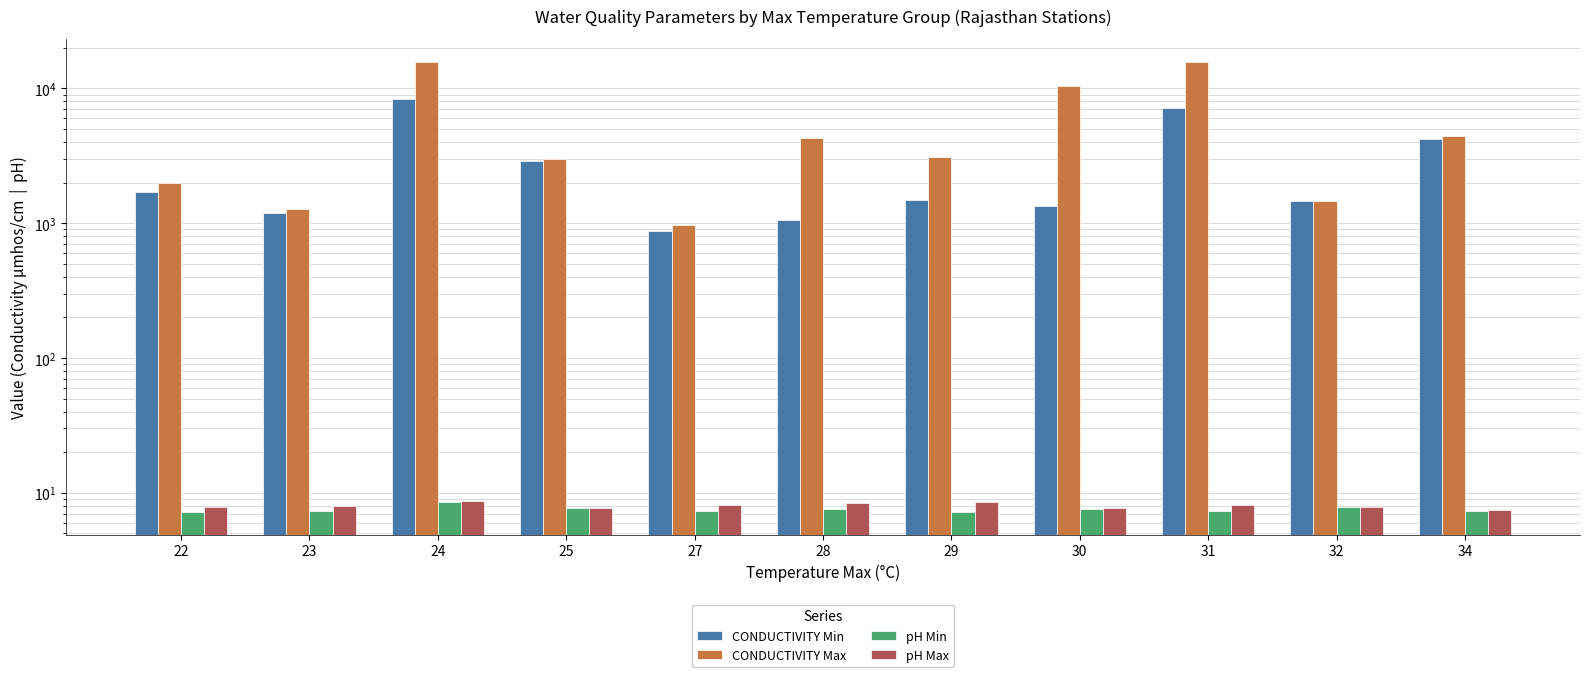

What is the maximum value shown in the chart?

15800.0